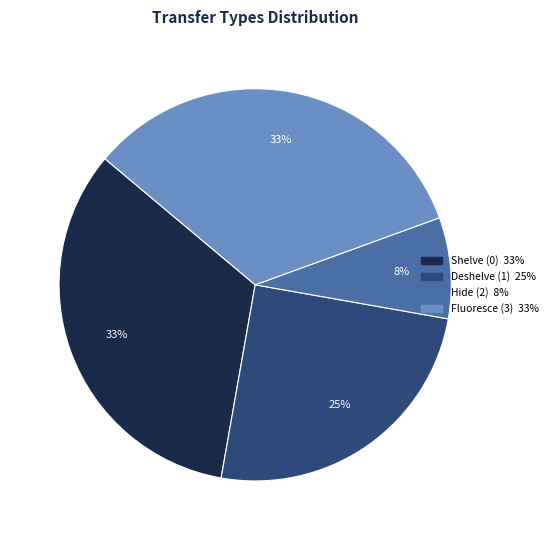

Does any single category account for the majority?

No